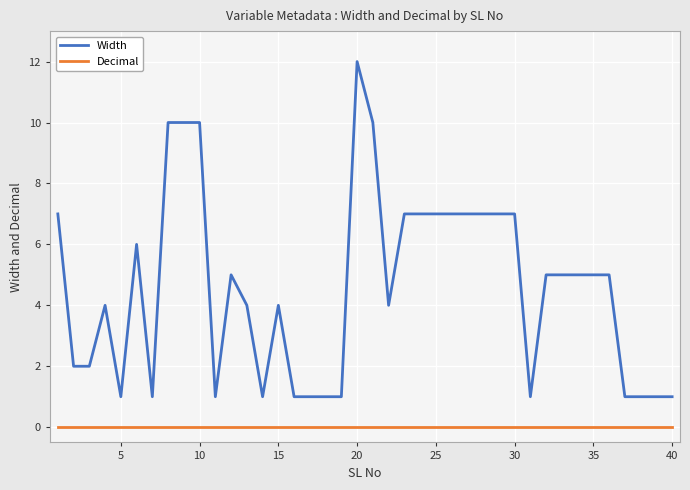

Which series has the largest total across all categories?

Width